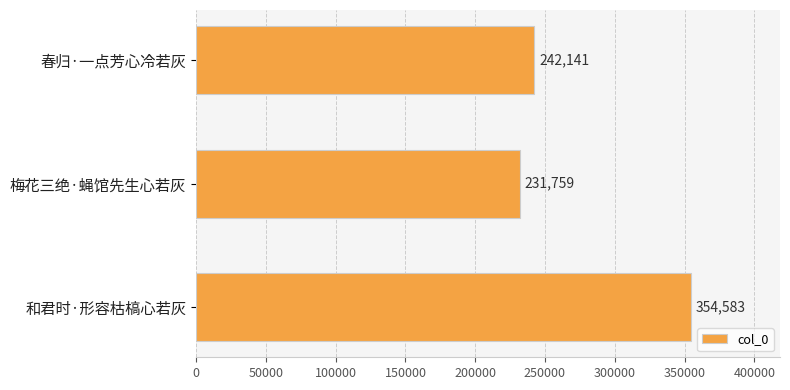

List the labels in order of value, smallest first.

梅花三绝·蝇馆先生心若灰, 春归·一点芳心冷若灰, 和君时·形容枯槁心若灰